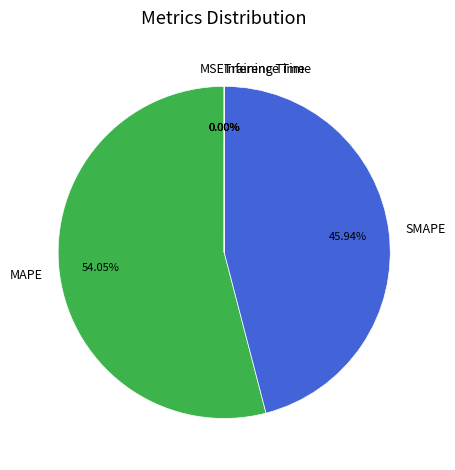

What is the majority slice?

MAPE